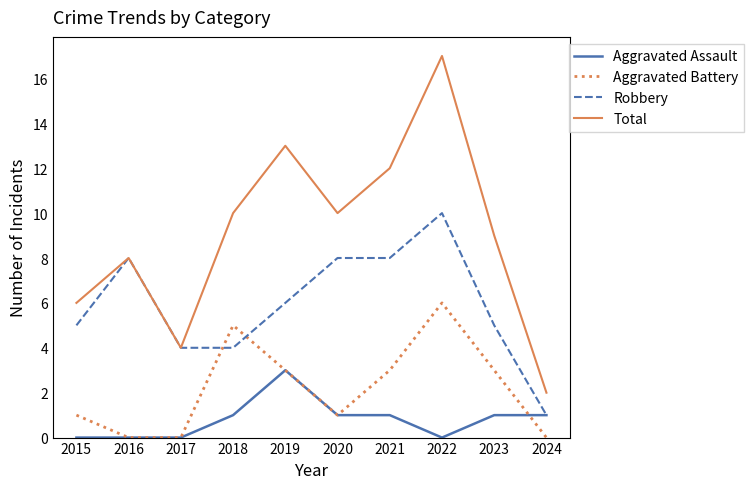

How many series are shown in this chart?

4